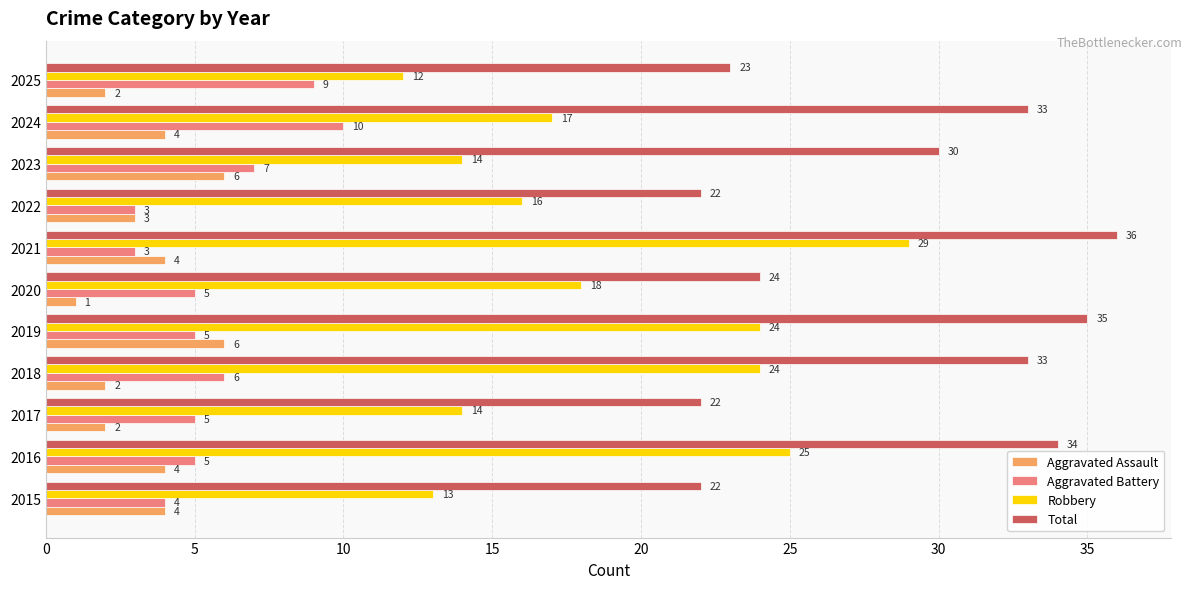

At which label does Total reach its peak?

2021